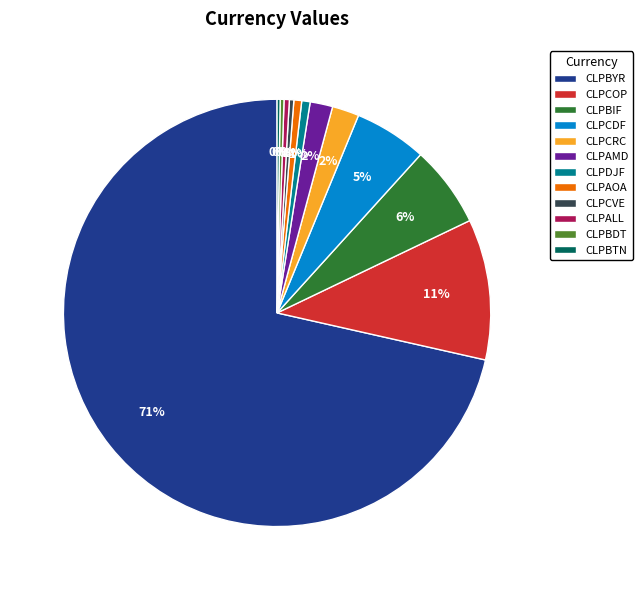

The CLPAOA slice represents 1% of the pie. True or false?

True